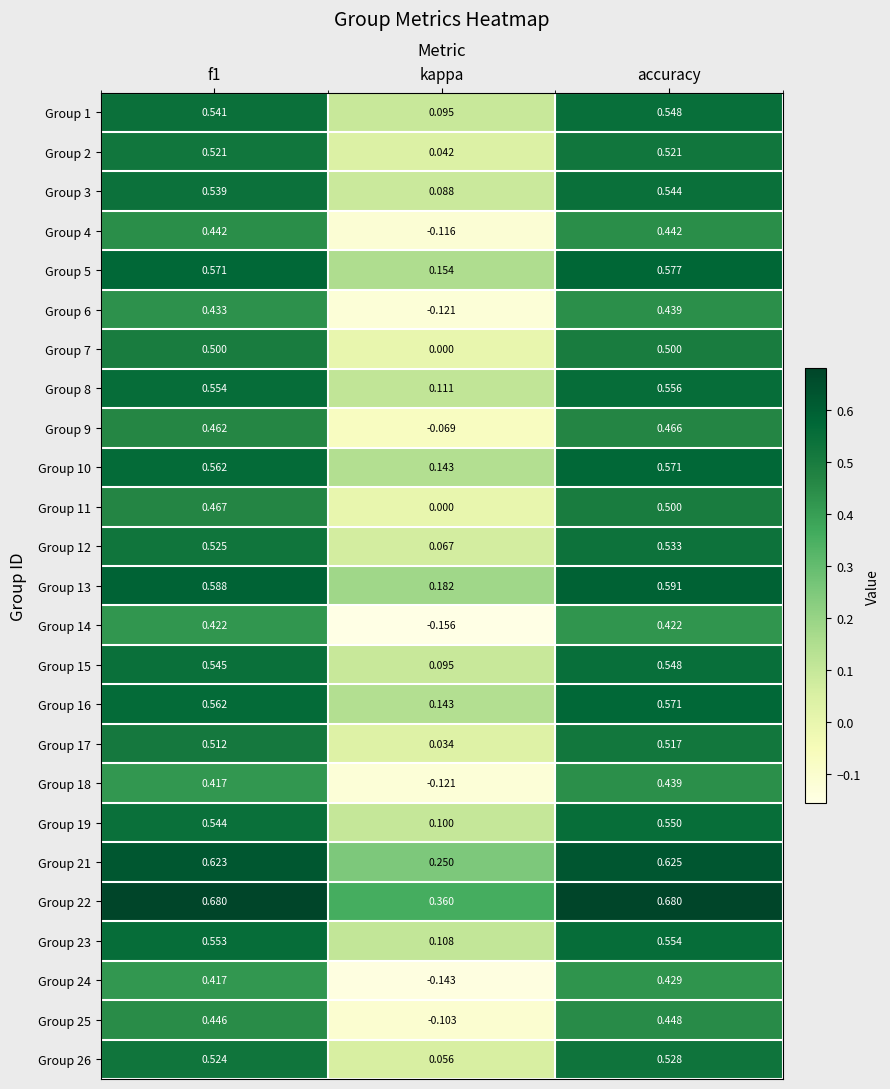

How many data points does each series have?

3